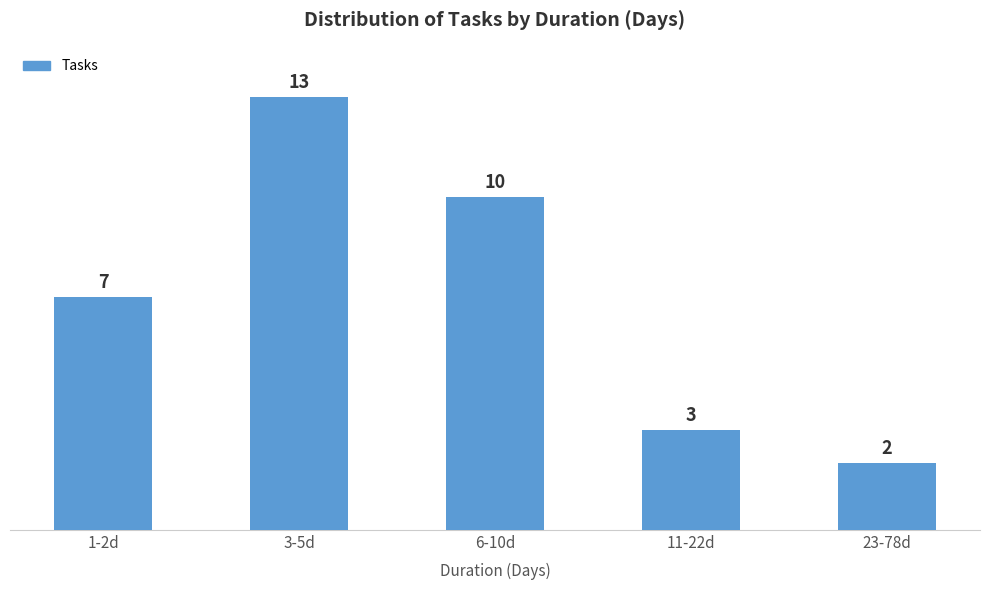

Reading left to right, list all the values displayed in this chart.

1-2d=7	3-5d=13	6-10d=10	11-22d=3	23-78d=2